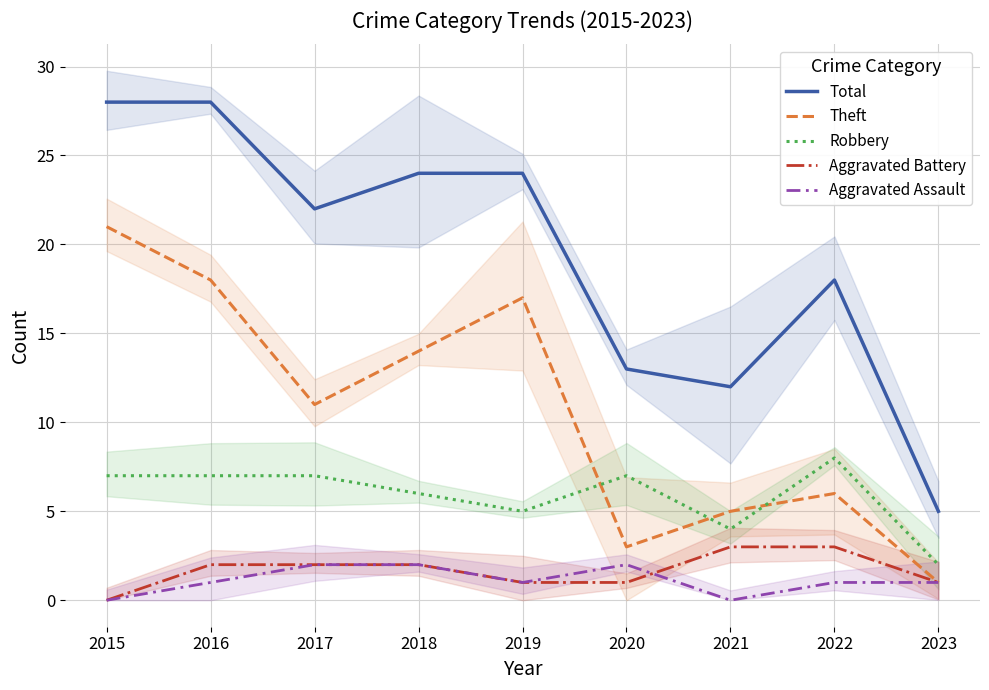

How many distinct data groups are displayed?

5